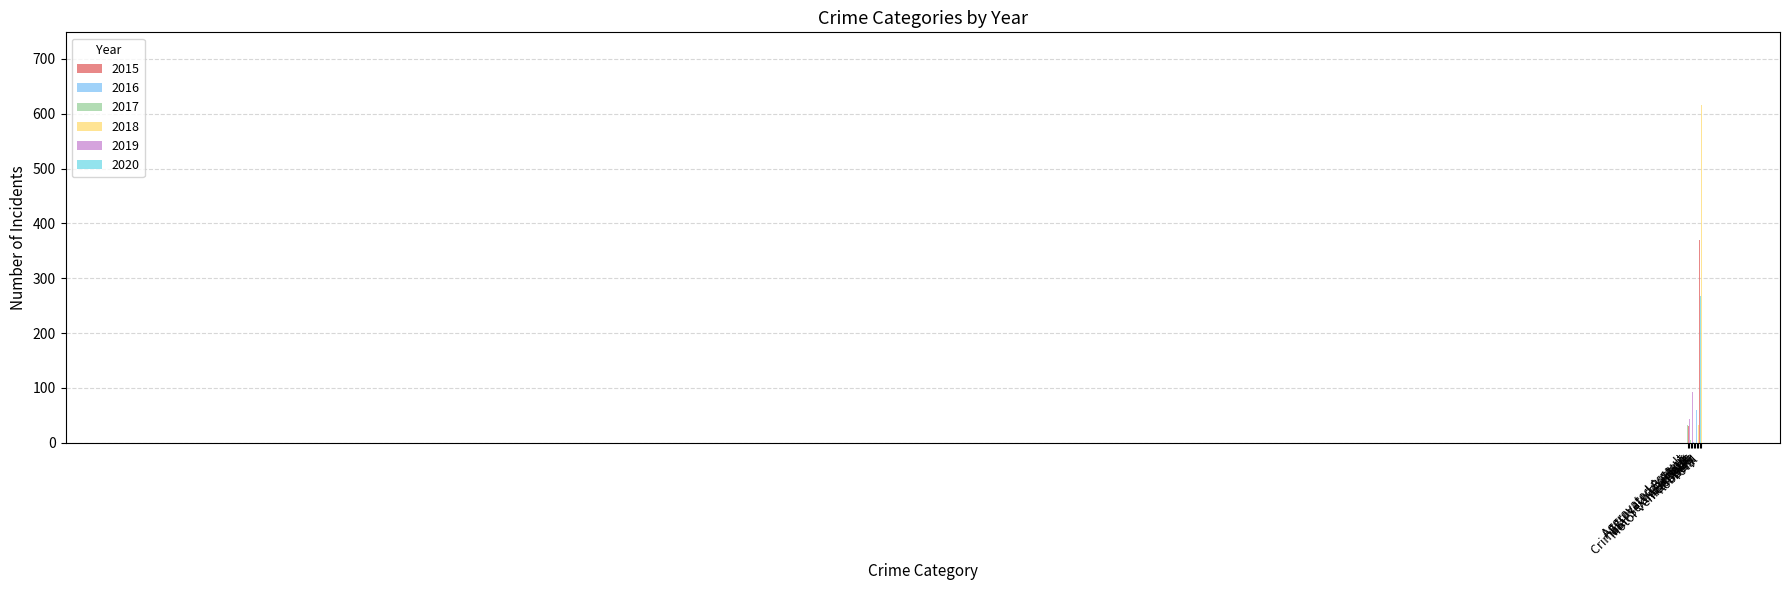

How many series are shown in this chart?

6